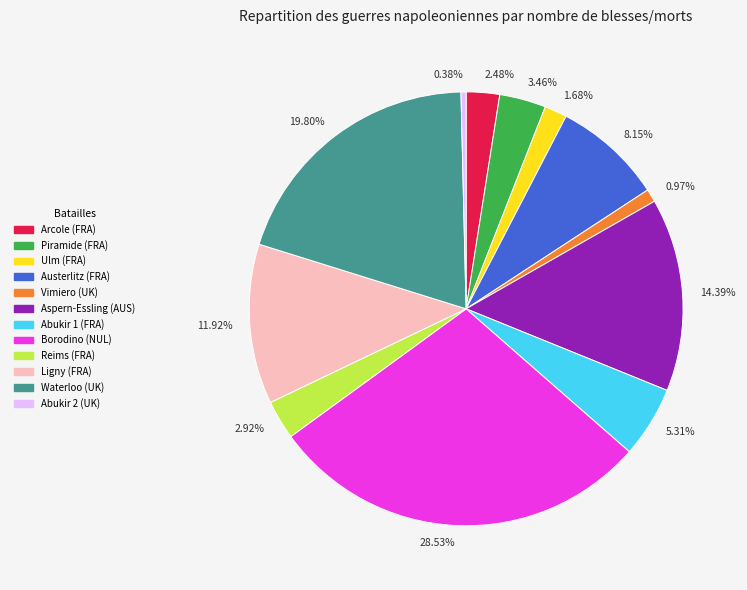

Approximately how many times larger is the value at 14.39% compared to 2.48%?

5.8